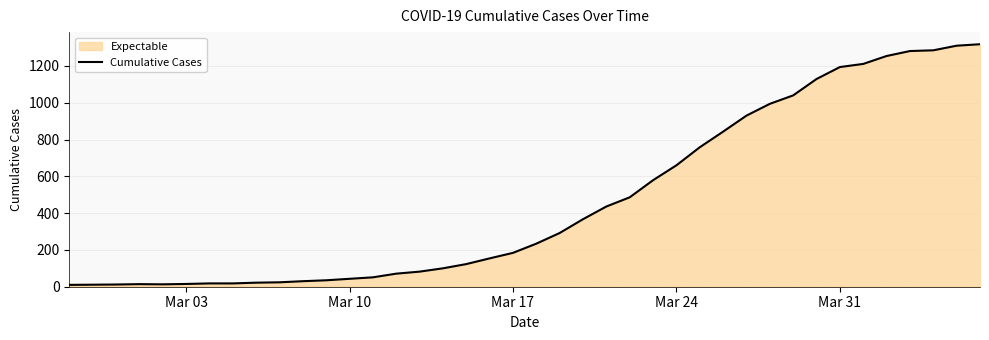

The value at Mar 31 is 410. True or false?

False